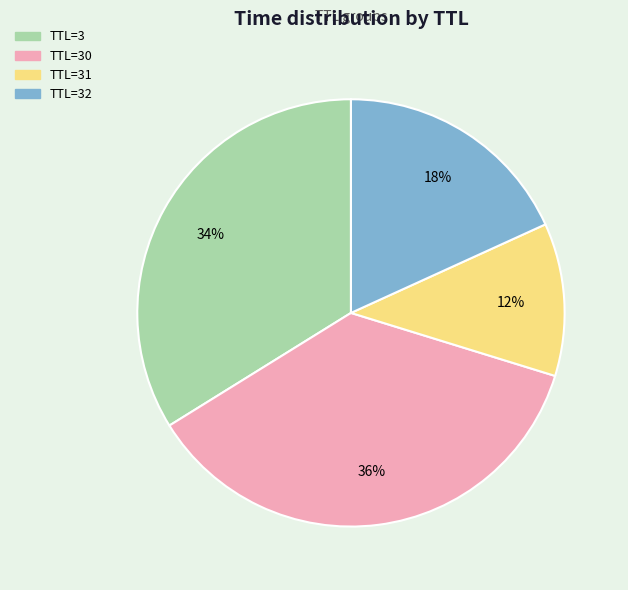

Does any single category account for the majority?

No